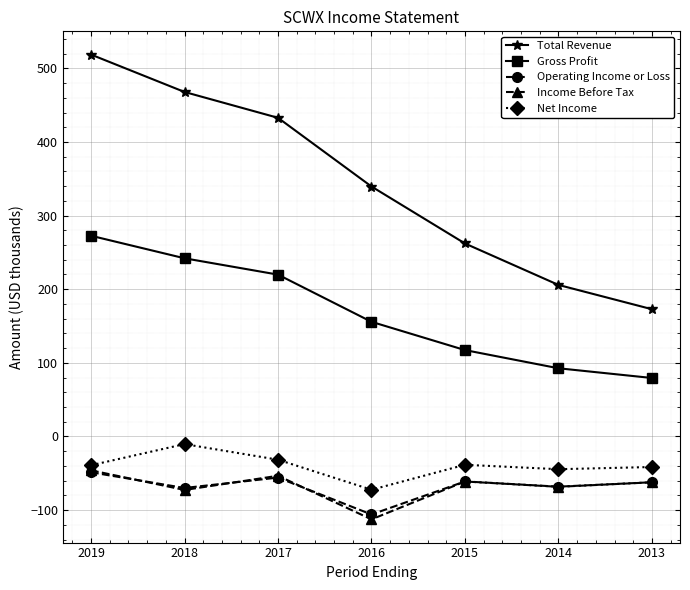

What is the maximum value shown in the chart?

518.7